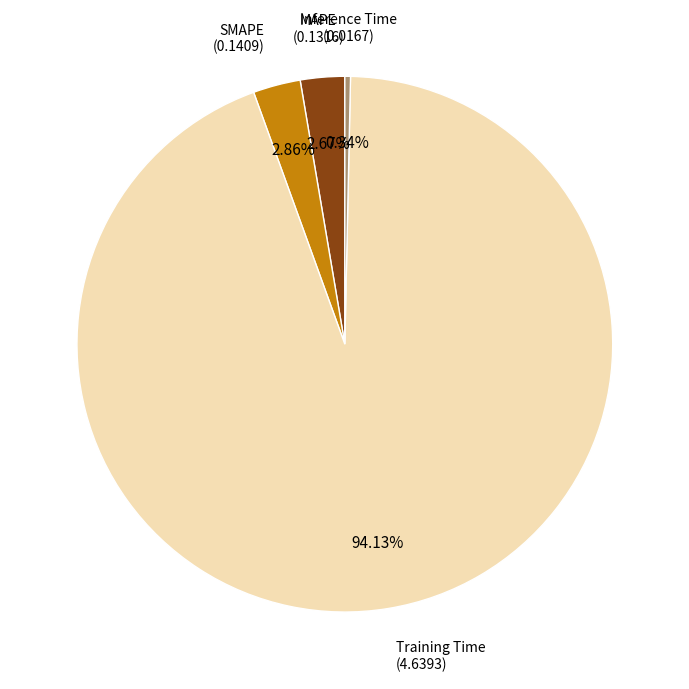

Is there any slice that represents more than half of the pie?

Yes